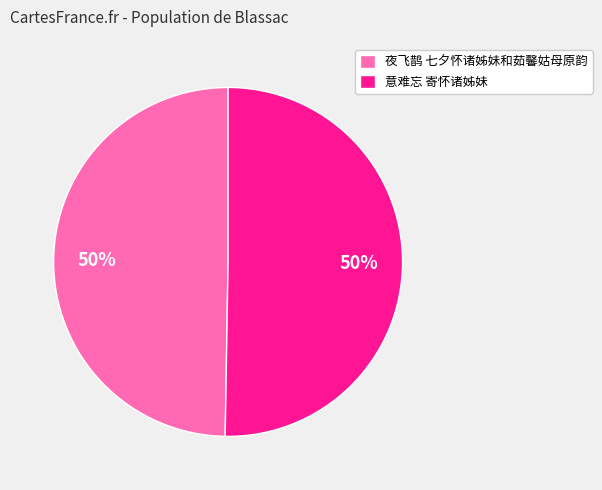

What is the ratio of the value at 意难忘 寄怀诸姊妹 to the value at 夜飞鹊 七夕怀诸姊妹和茹馨姑母原韵?

1.0